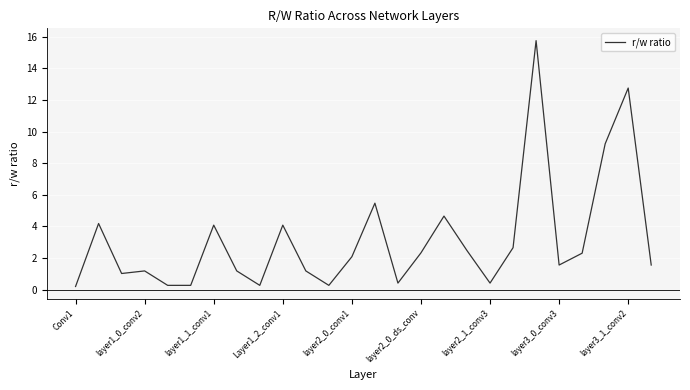

What is the greatest value displayed?

15.8